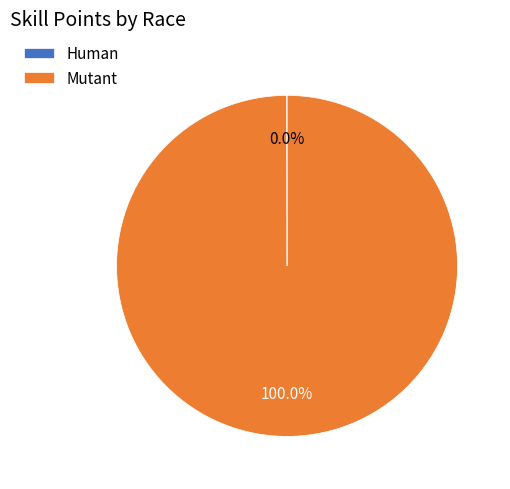

True or false: Mutant accounts for 100% of the total.

True